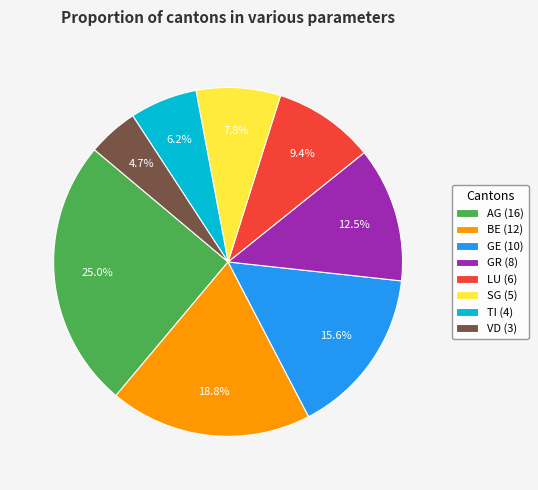

To the nearest percent, what is the average slice percentage?

12%